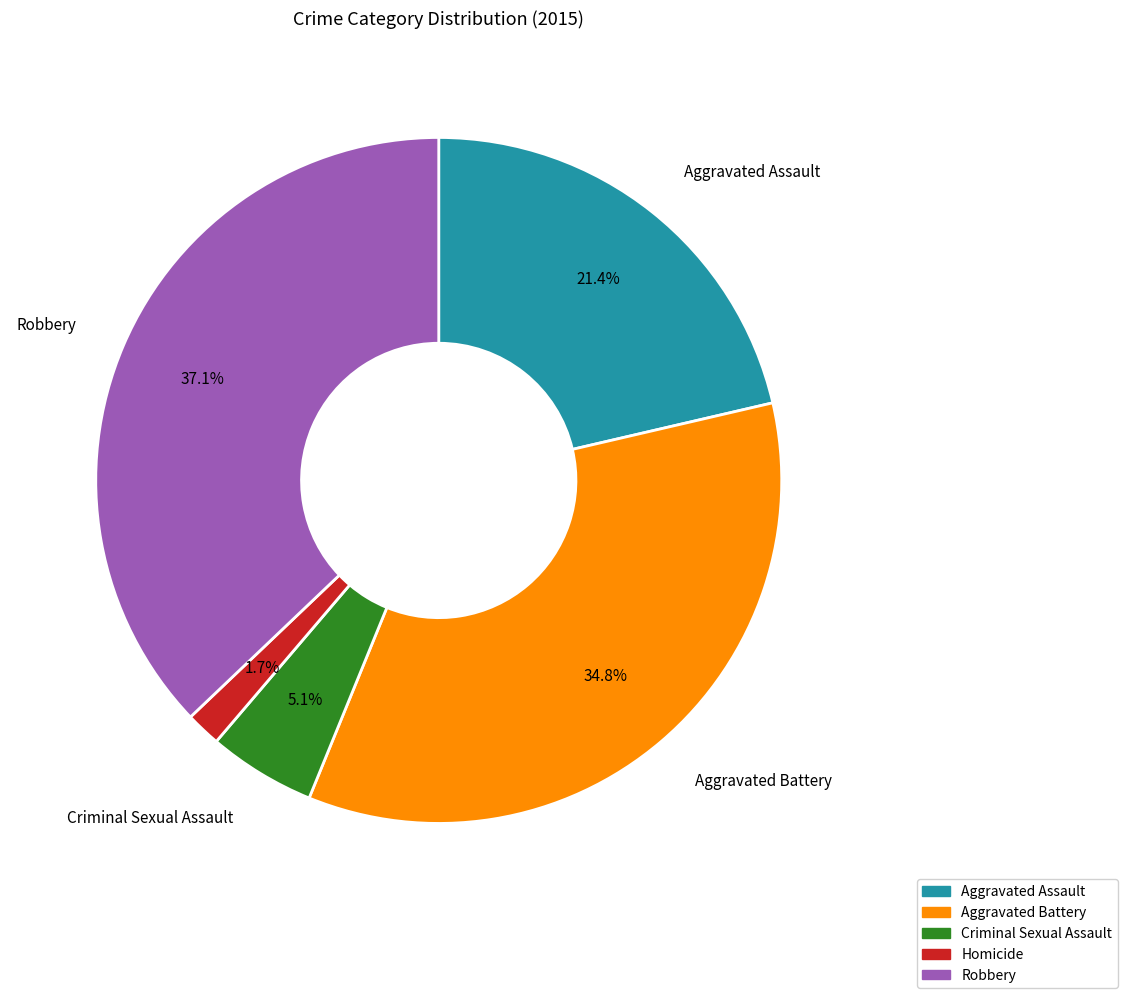

Is it true that Aggravated Assault is 14% of the pie?

False